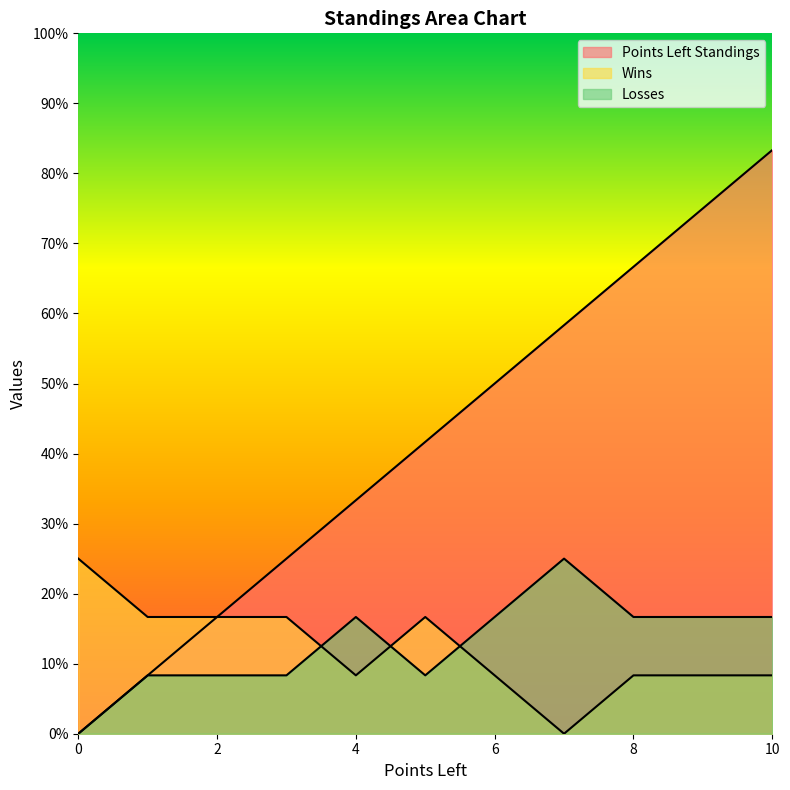

What are all the series names shown in the legend?

Points Left Standings, Wins, Losses